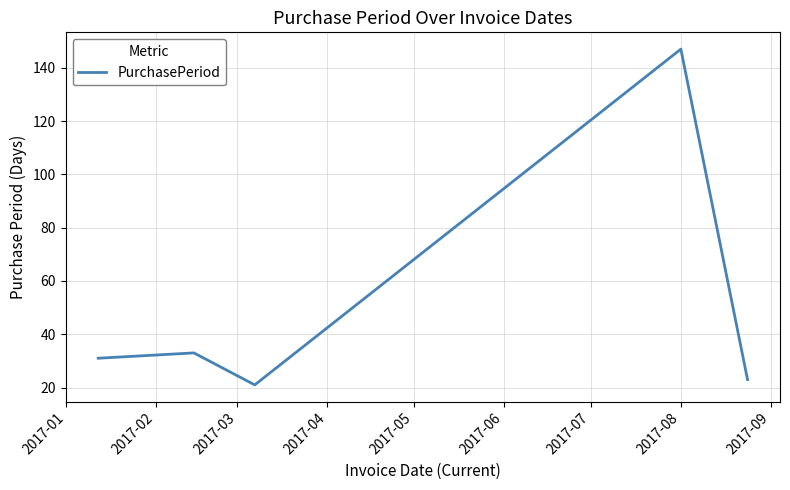

What is the minimum value shown in the chart?

21